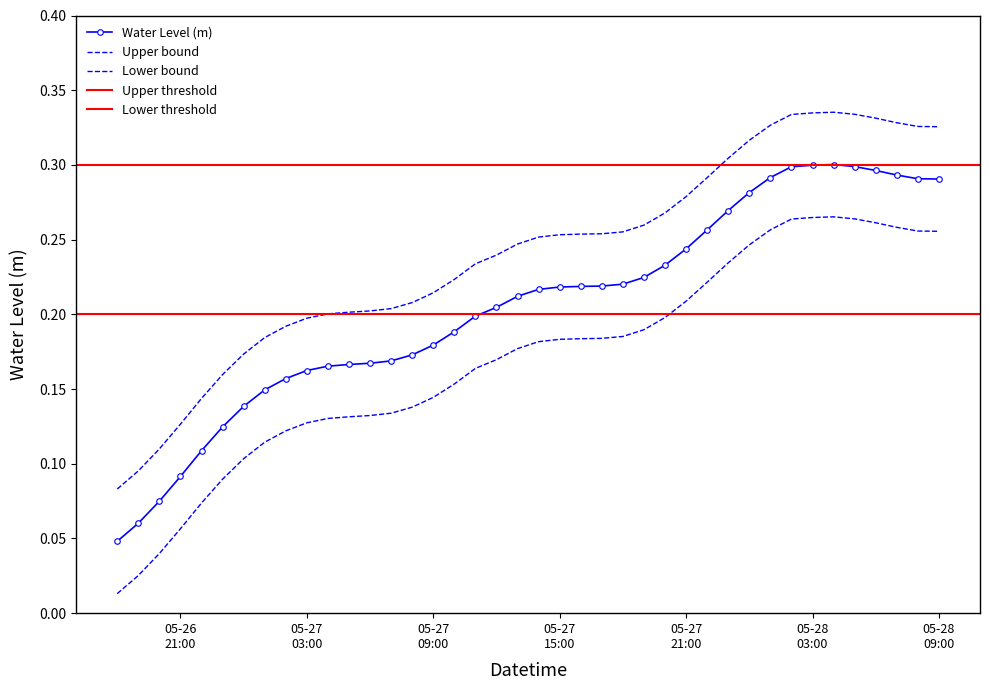

Reading left to right, what are all the values shown in this chart?

0.0	0.1	0.1	0.1	0.1	0.1	0.1	0.1	0.2	0.2	0.2	0.2	0.2	0.2	0.2	0.2	0.2	0.2	0.2	0.2	0.2	0.2	0.2	0.2	0.2	0.2	0.2	0.2	0.3	0.3	0.3	0.3	0.3	0.3	0.3	0.3	0.3	0.3	0.3	0.3